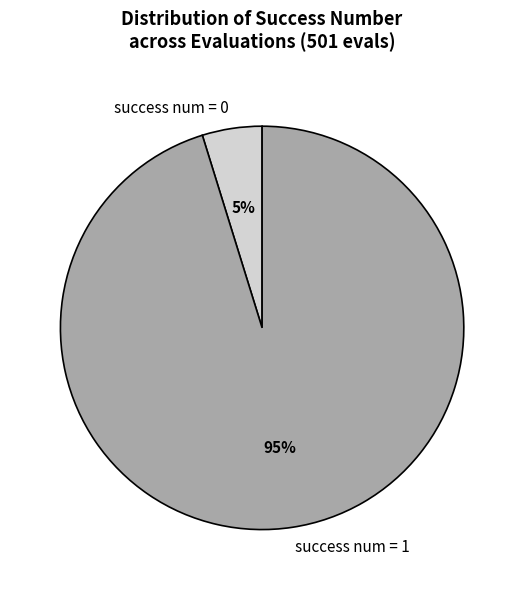

What is the majority slice?

success num = 1